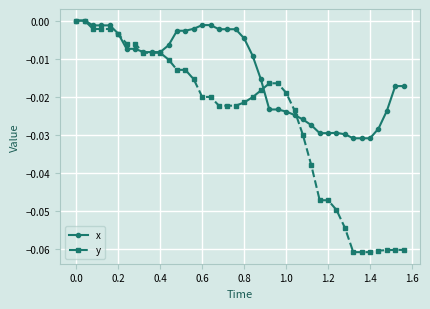

Rank the series by their average value, from highest to lowest.

x, y